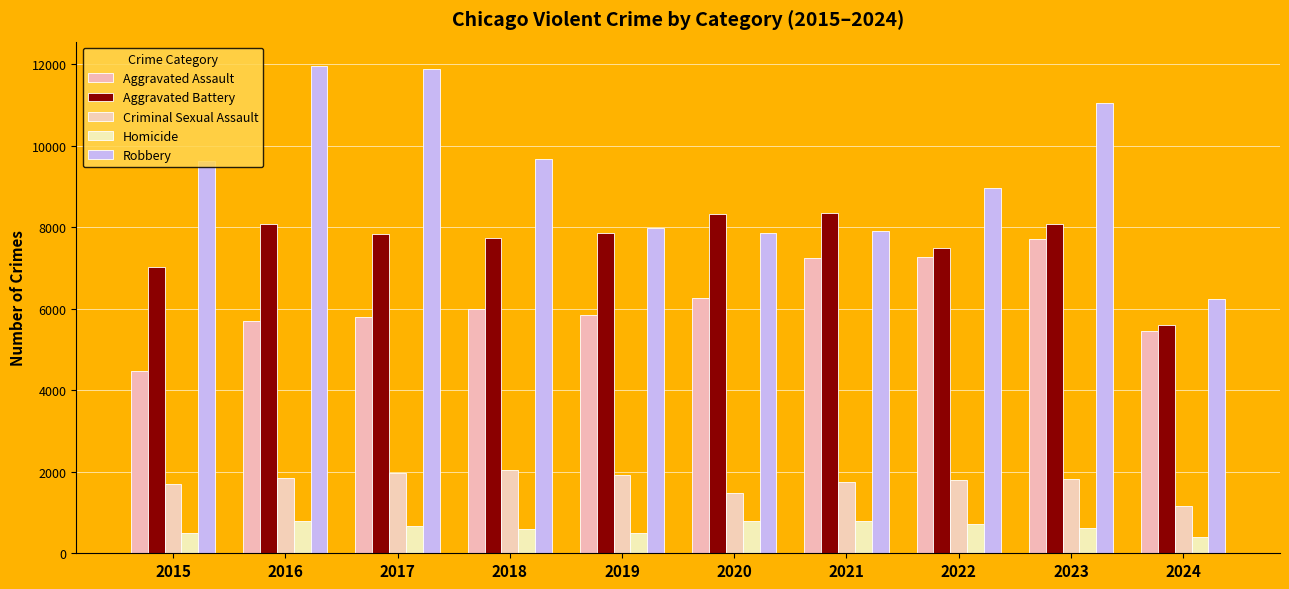

Which series has the largest total across all categories?

Robbery